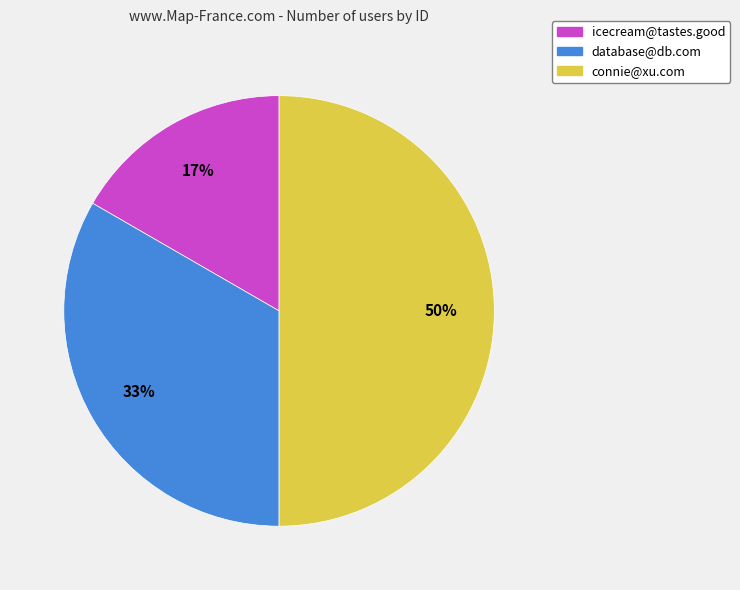

To the nearest percent, what is the average slice percentage?

33%